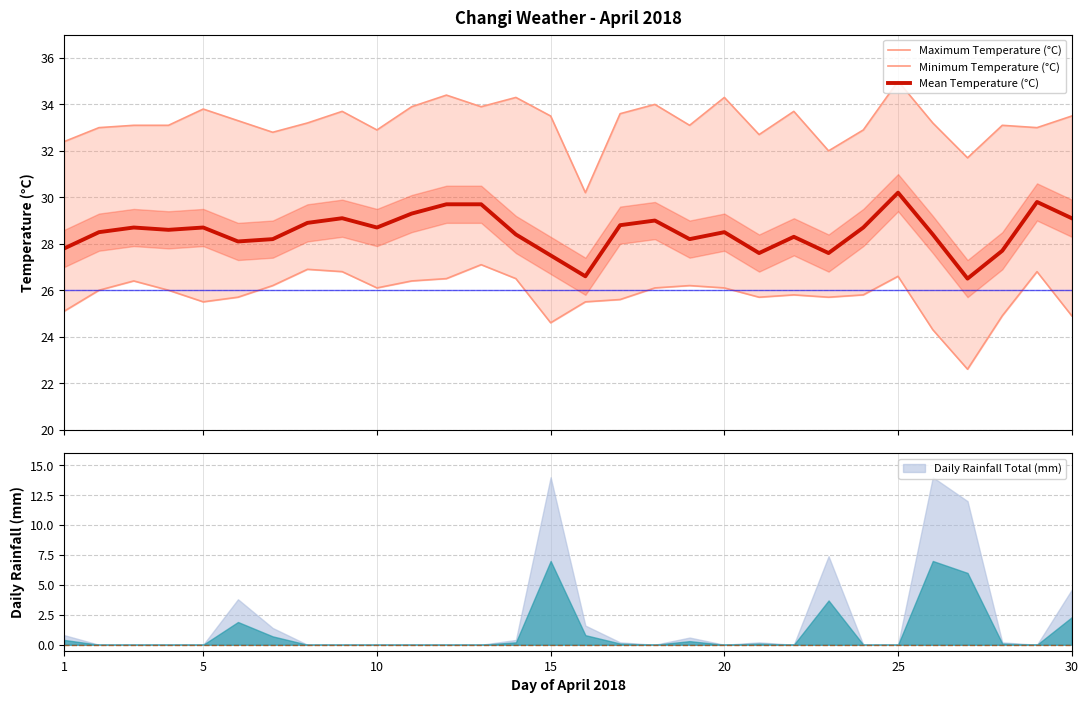

What is the value of the Minimum Temperature (°C) point at the 18th from the left?

26.1